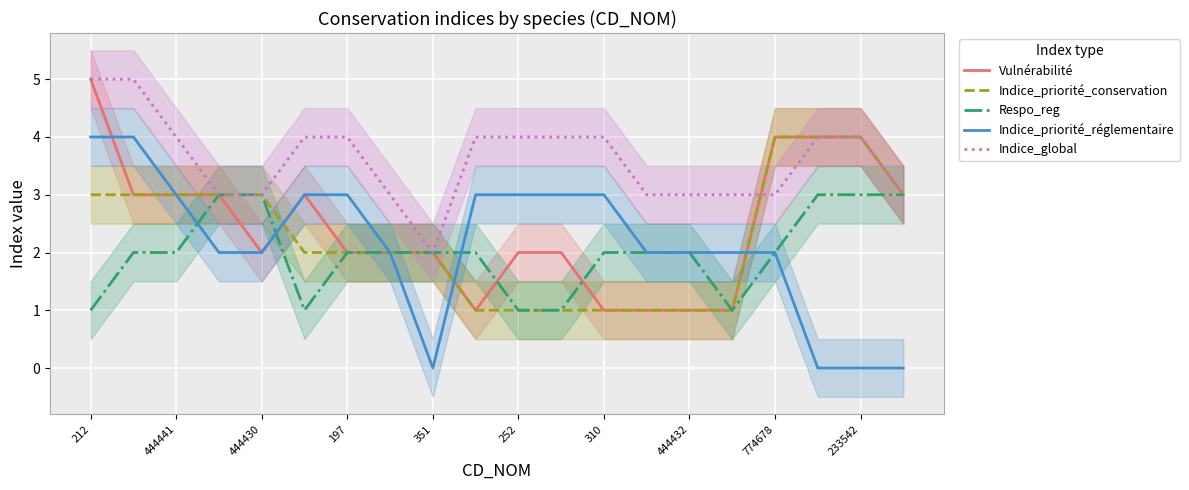

What is the label of the 5th point from the right?

15